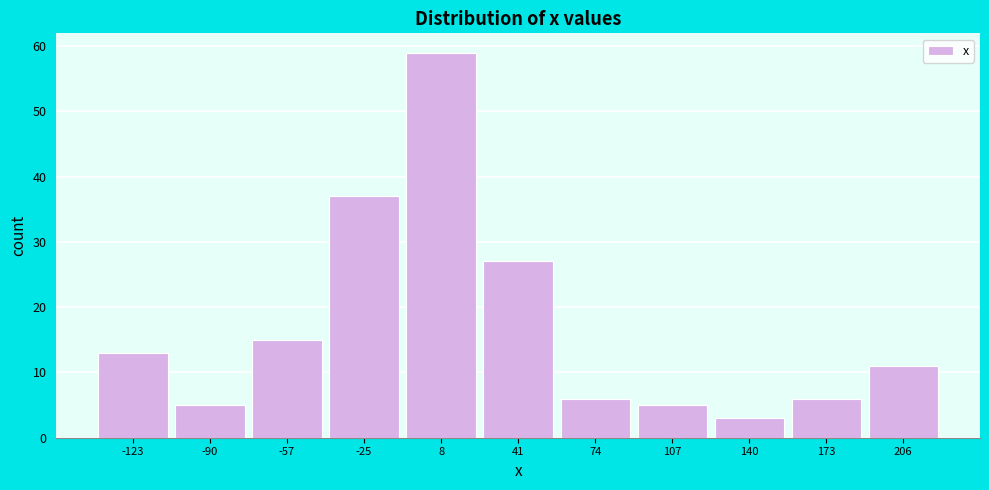

What is the height of the bar covering -10 to 25 on the x-axis? Neither the bar edges nor the heights are printed on the chart, so give them approximately, as read against the axes.

59